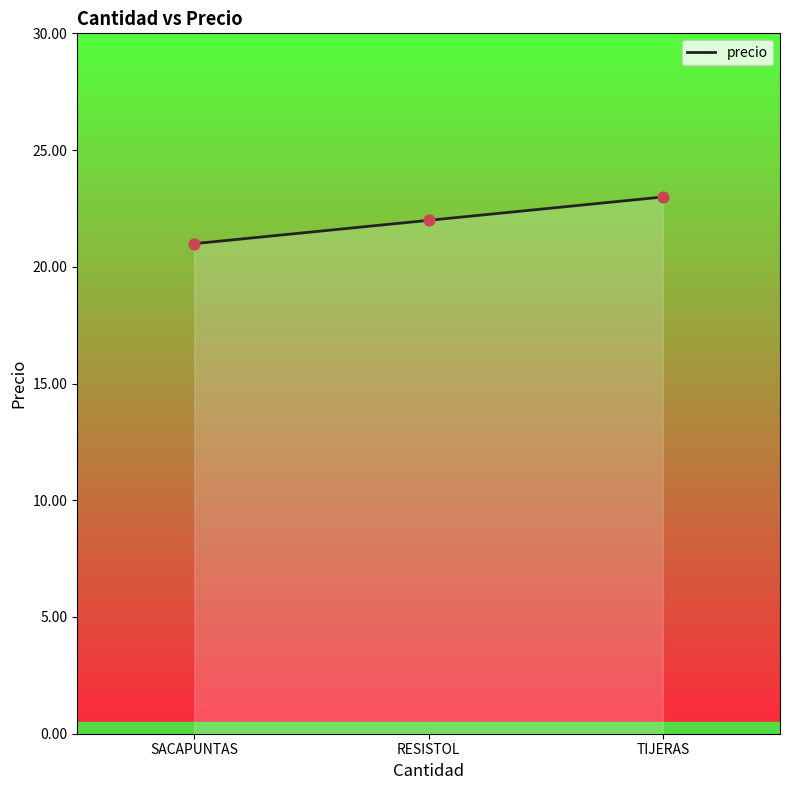

Approximately how many times larger is the value at SACAPUNTAS compared to RESISTOL?

1.0